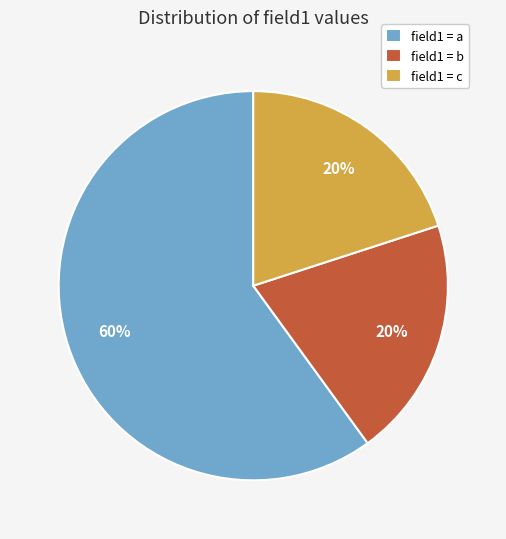

Do field1 = a and field1 = c together represent more than half of the pie?

Yes